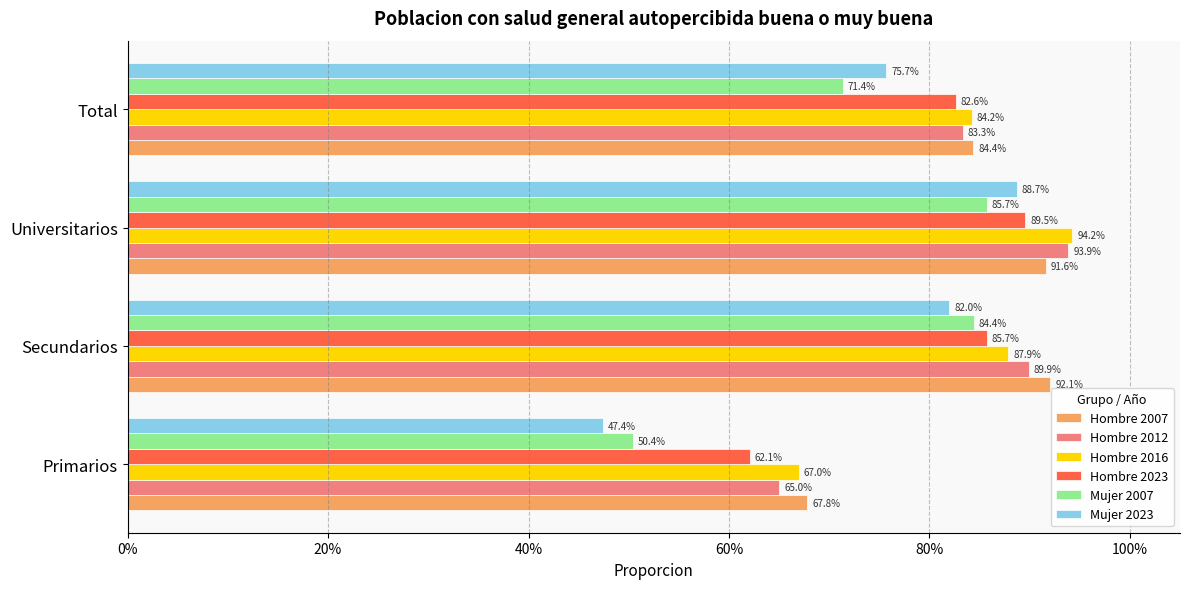

What are all the series names shown in the legend?

Hombre 2007, Hombre 2012, Hombre 2016, Hombre 2023, Mujer 2007, Mujer 2023